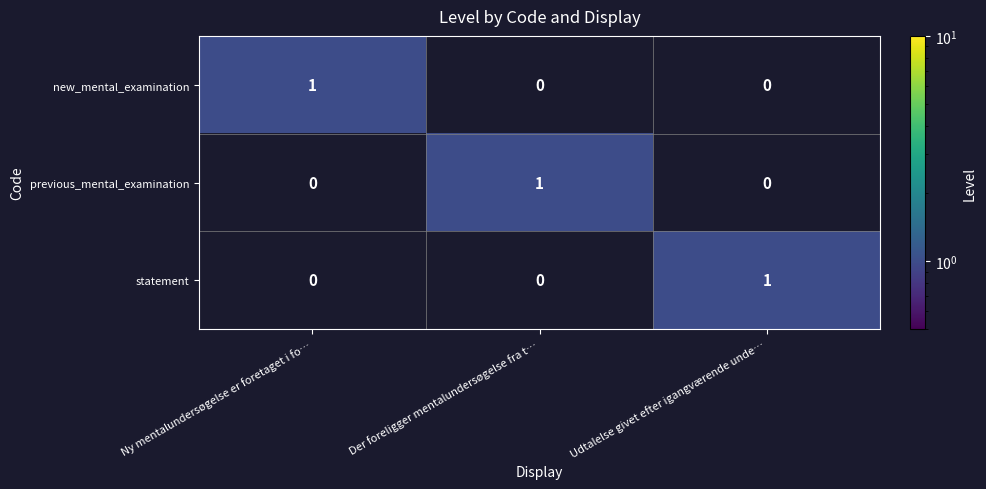

Count the number of categories in the chart.

3